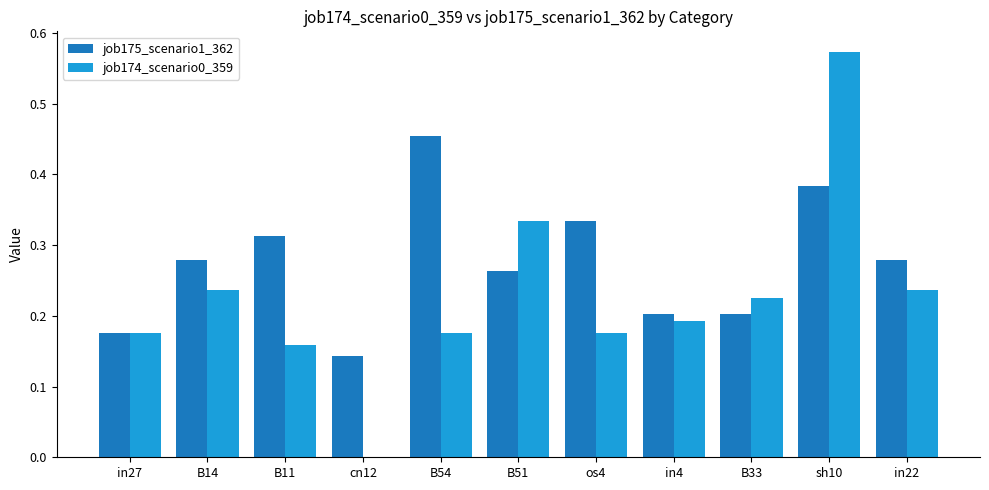

What is the sum of all job175_scenario1_362 values?

3.0